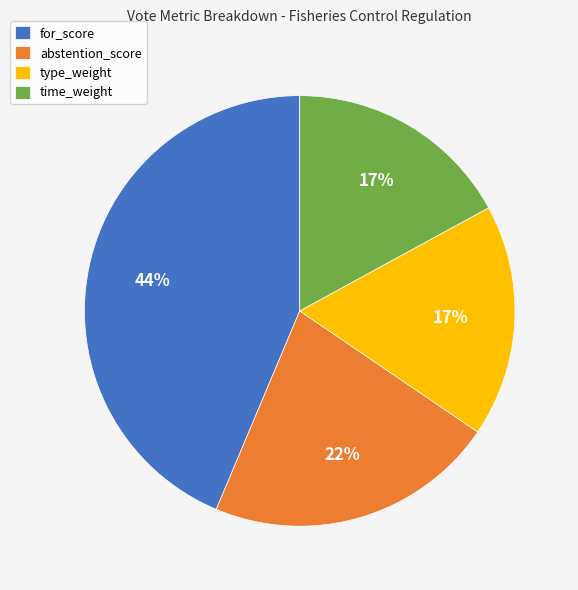

Which slice is the largest?

for_score